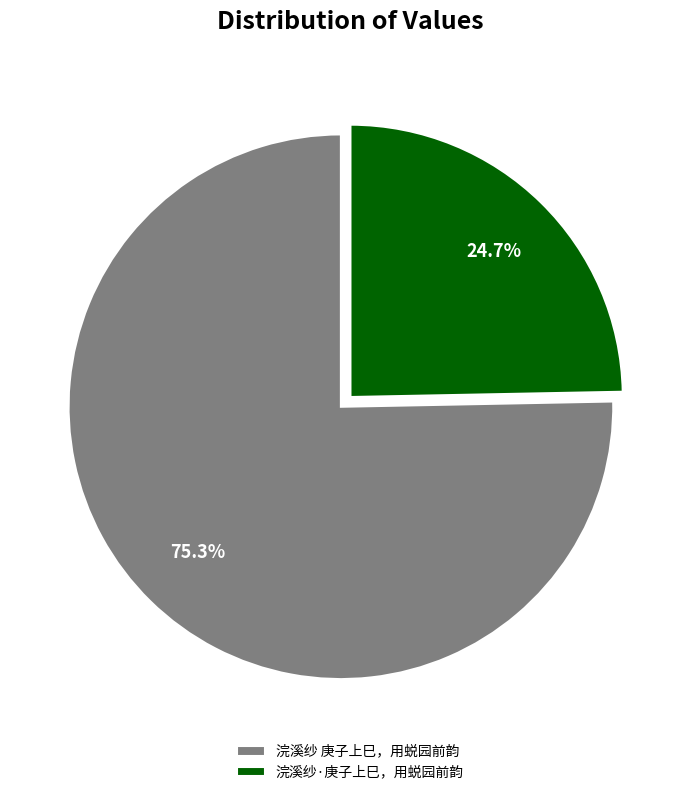

Which slice is the largest?

浣溪纱 庚子上巳，用蜕园前韵